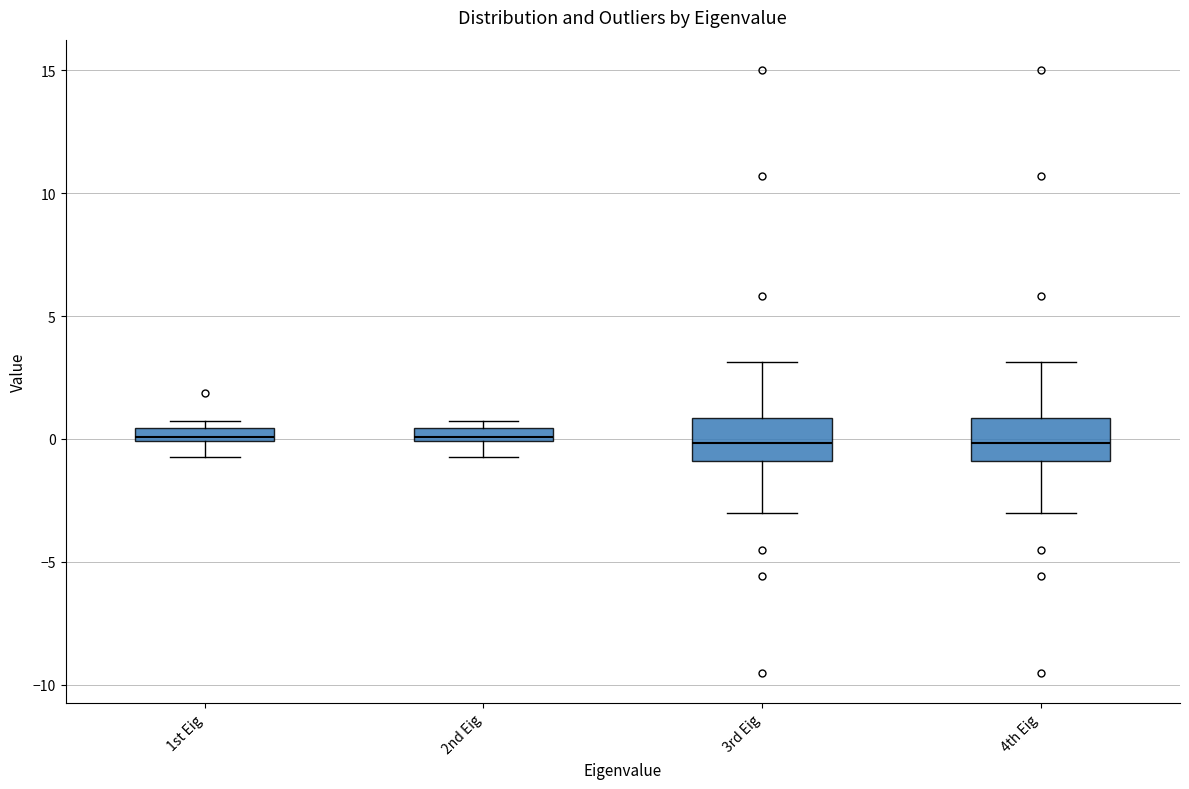

Where is the lower edge of the box for 1st Eig on the y-axis? The values are not printed on the chart, so give them approximately, as read against the axis.

0.0